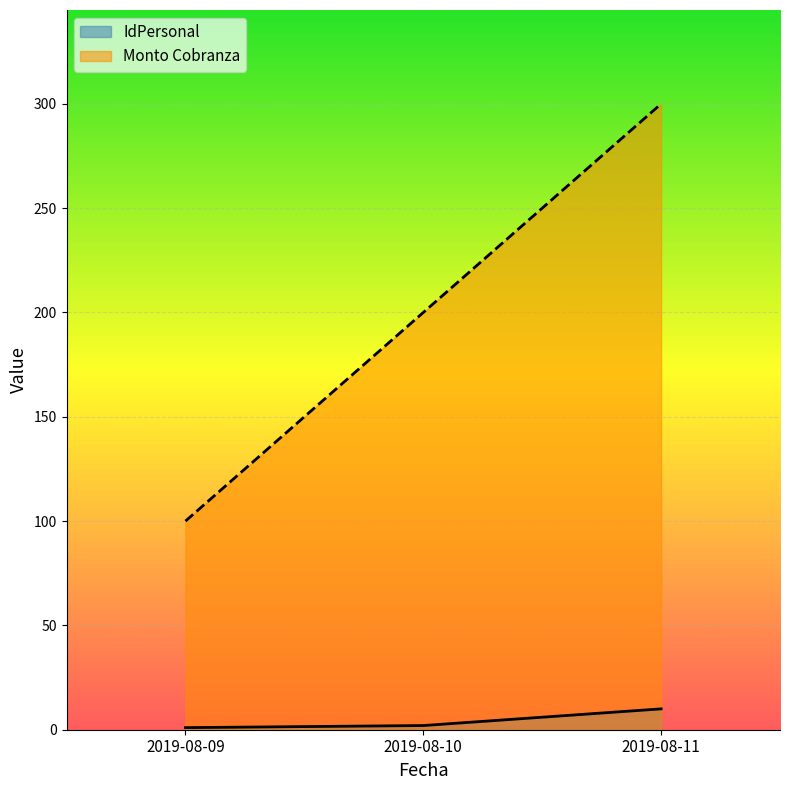

What is the maximum value shown in the chart?

300